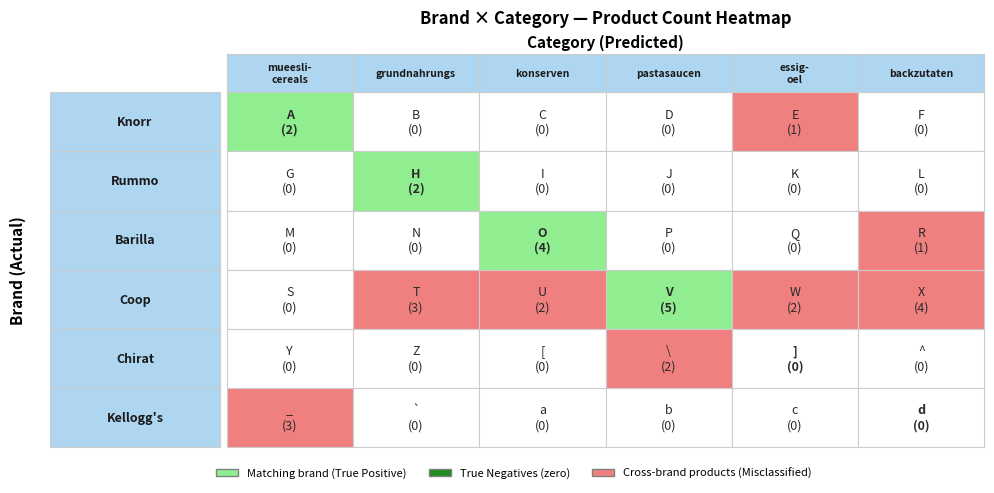

List the series in order of their peak value, highest first.

Coop, Barilla, Kellogg's, Knorr, Rummo, Chirat